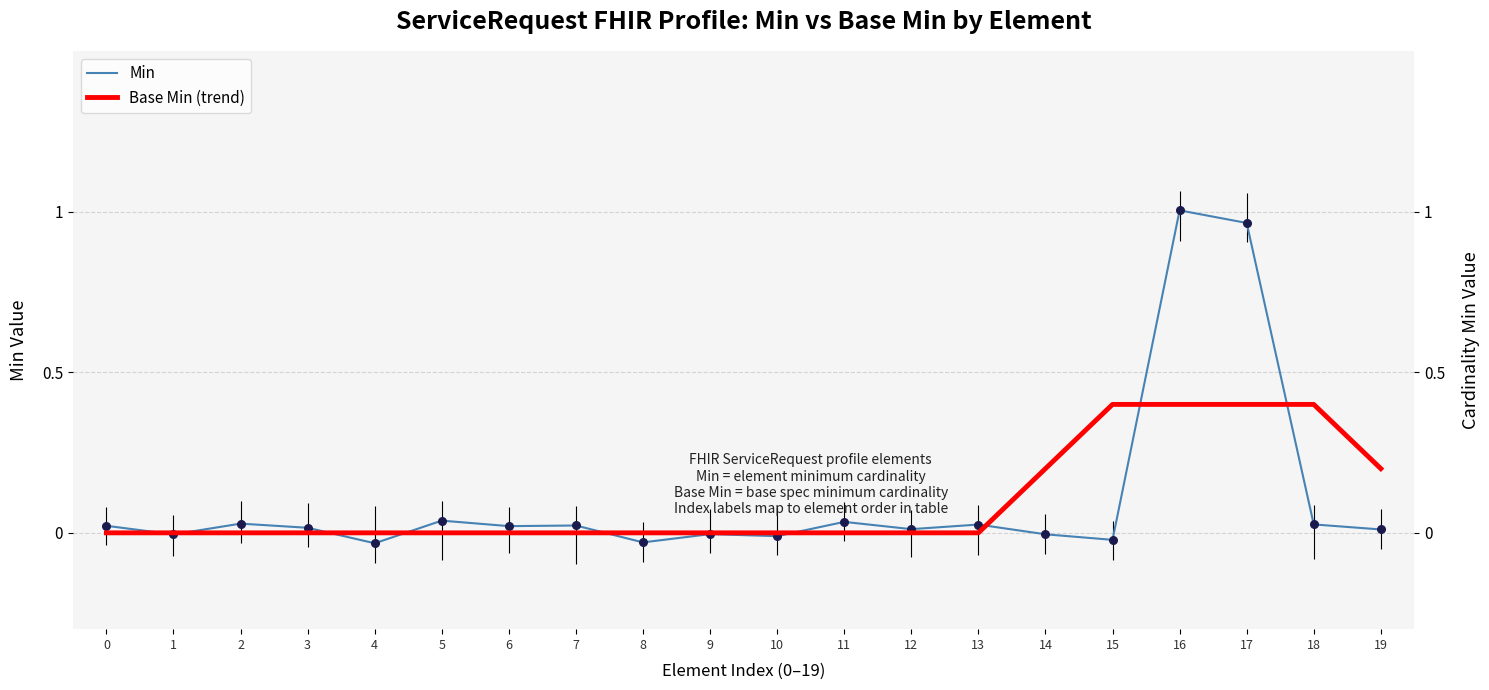

What are all the series names shown in the legend?

Min, Base Min (trend)